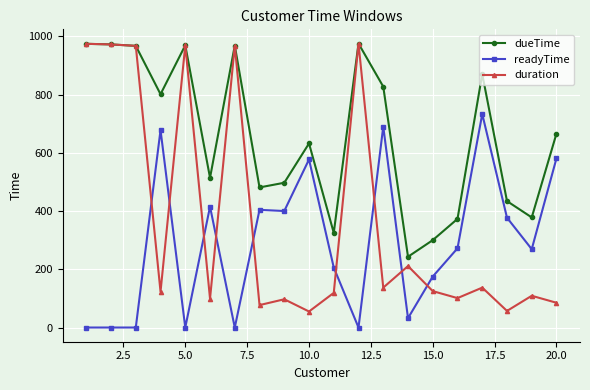

What is the average value of the duration series?

368